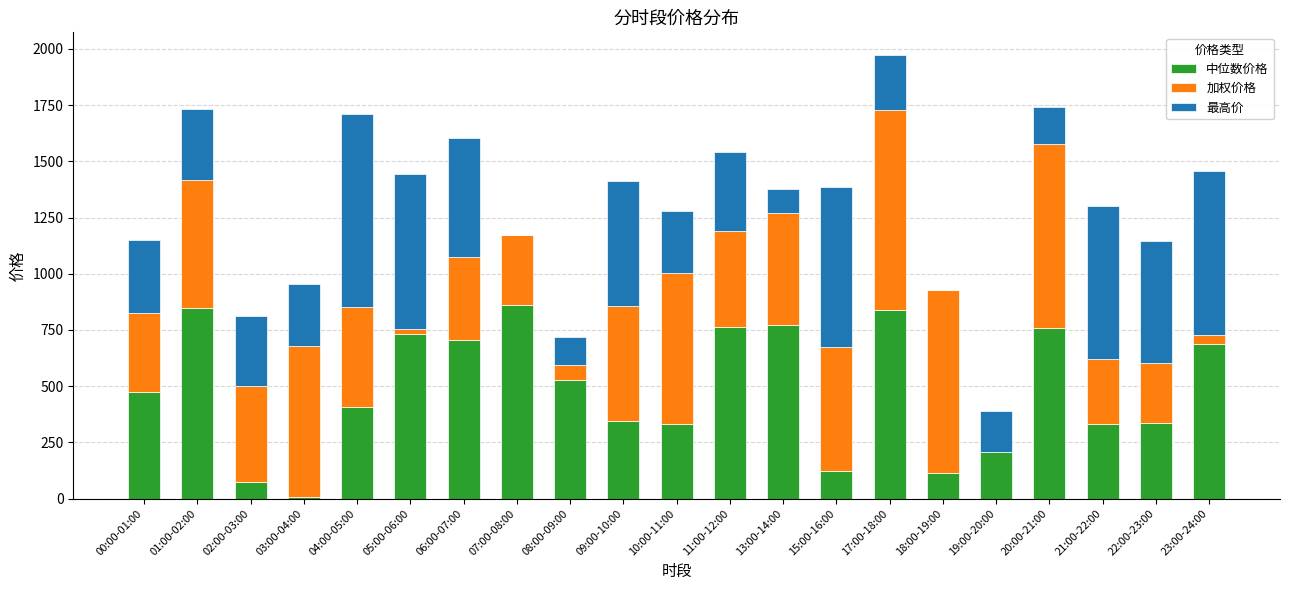

What is the sum of the 中位数价格 values at 01:00-02:00 and 18:00-19:00?

964.2